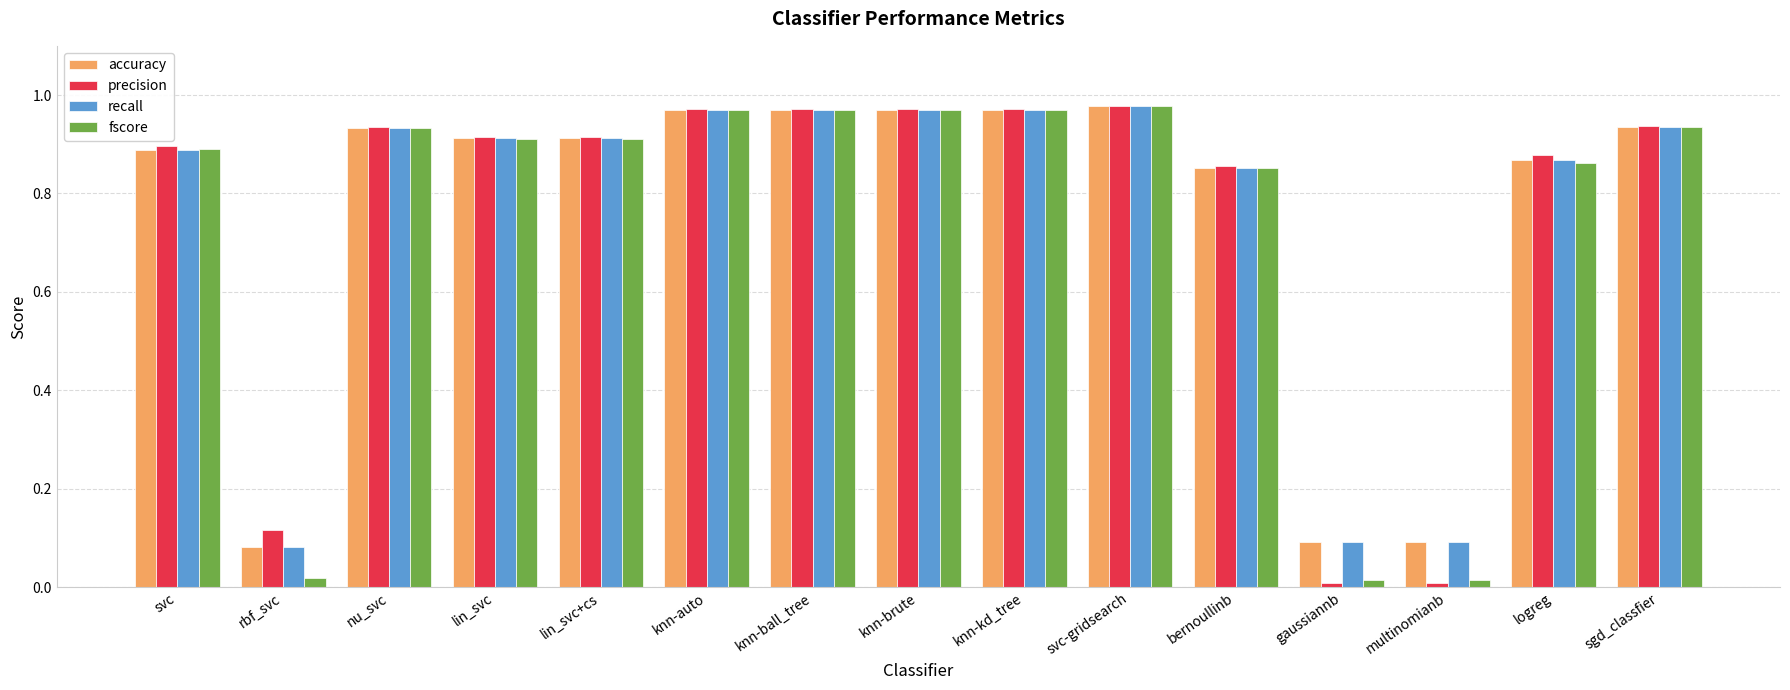

True or false: fscore has a value of 0.0 at gaussiannb.

True